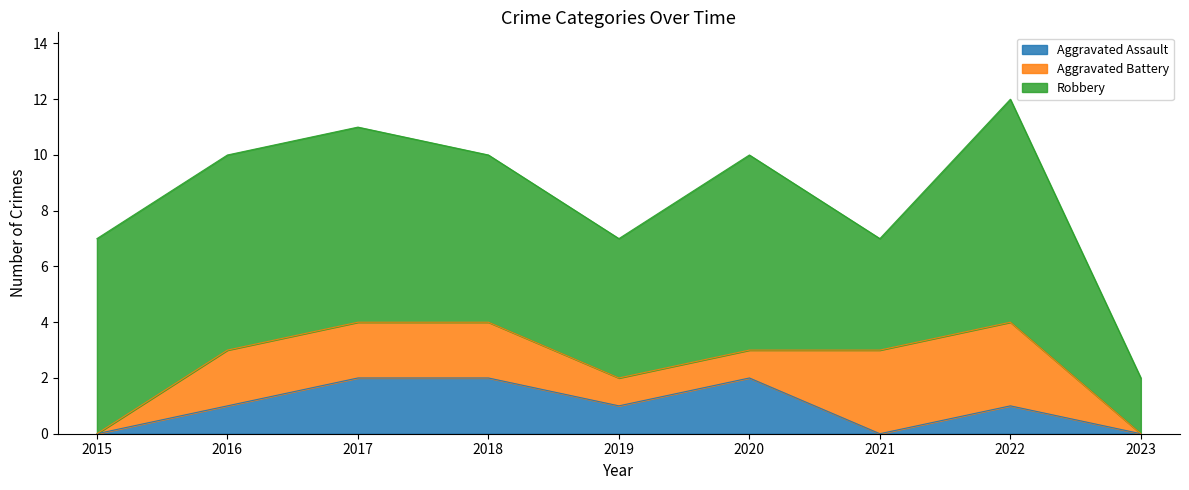

At how many categories does at least one series exceed 3?

8